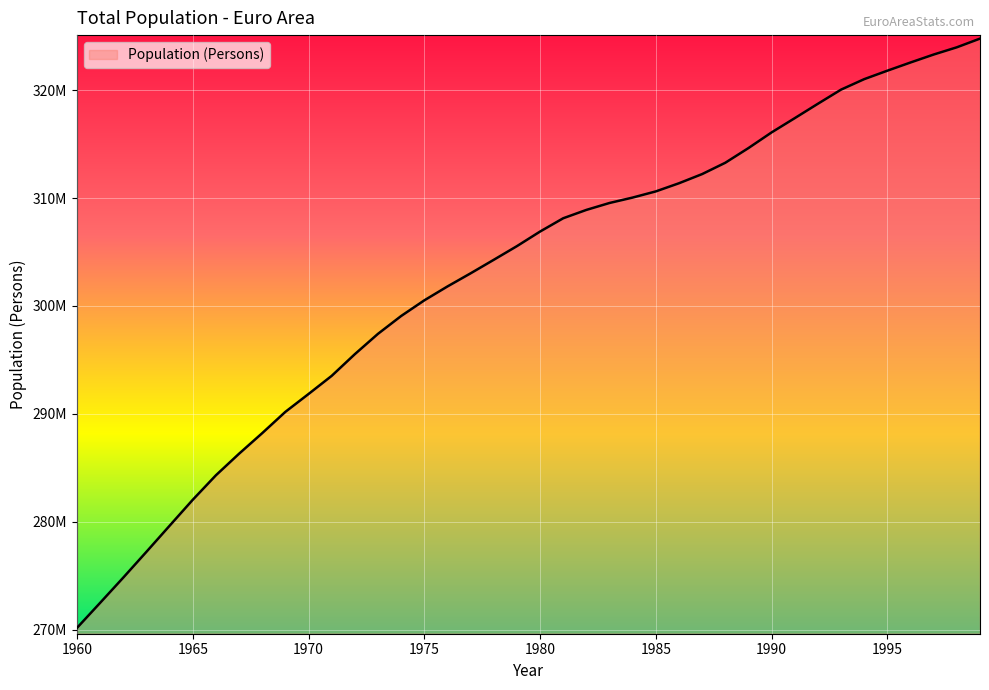

What is the minimum value shown in the chart?

270148970